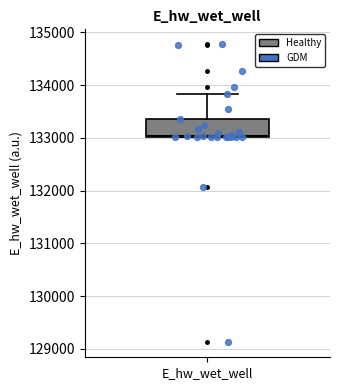

Read this box plot against the y-axis: the position of the median line, the range covered by the box, and the ends of both whiskers. The values are not printed on the chart, so give them approximately, as read against the axis.

median 133000, box 133000 to 133400, whiskers 133000 to 133800